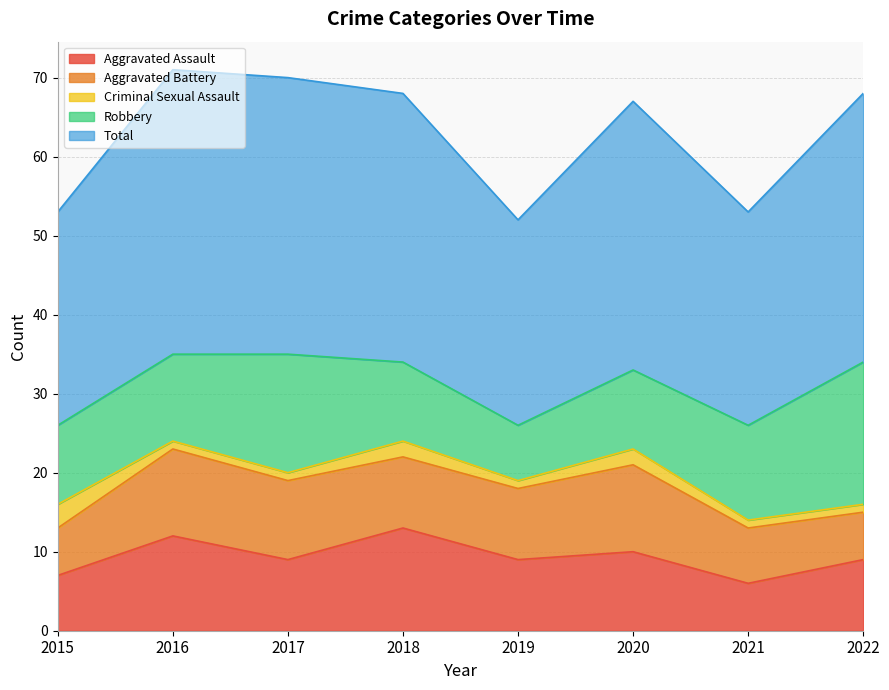

At which label does Total reach its peak?

2016